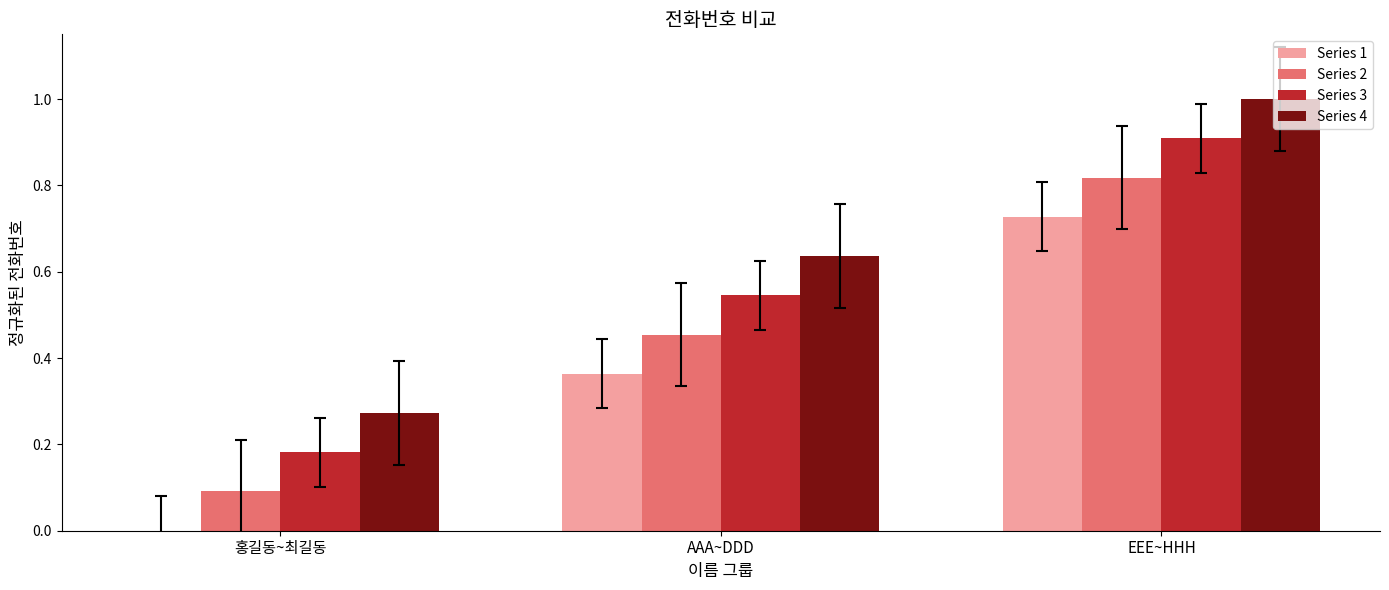

Is it true that Series 4 equals 0.2 at AAA~DDD?

False